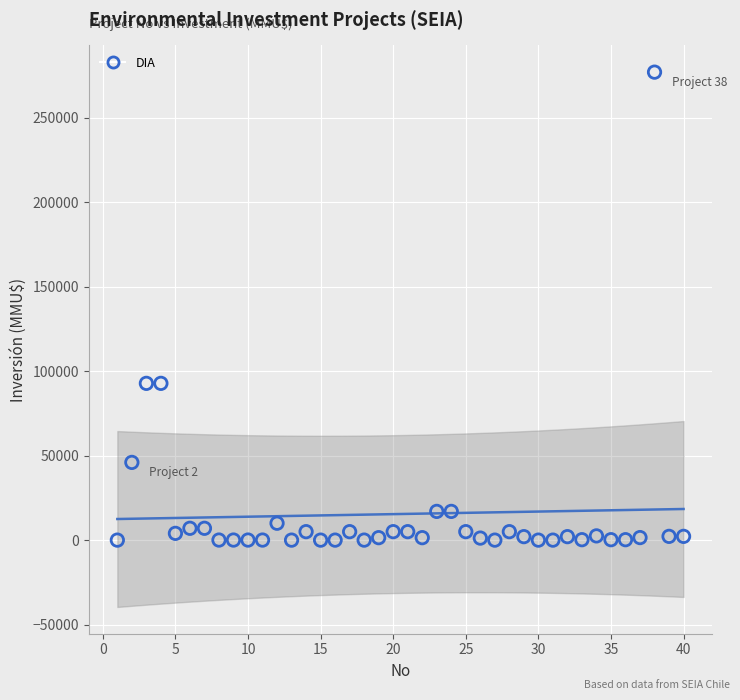

What is the range of Y values (max minus min)?

277000